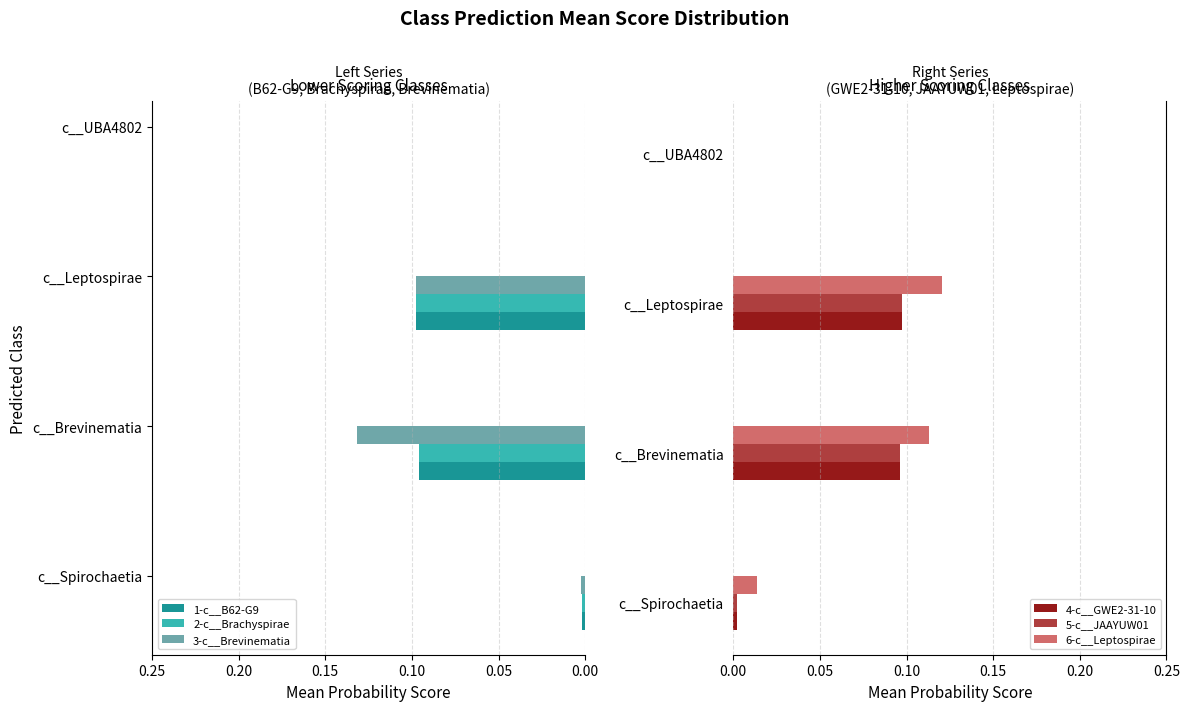

How many series are shown in this chart?

6